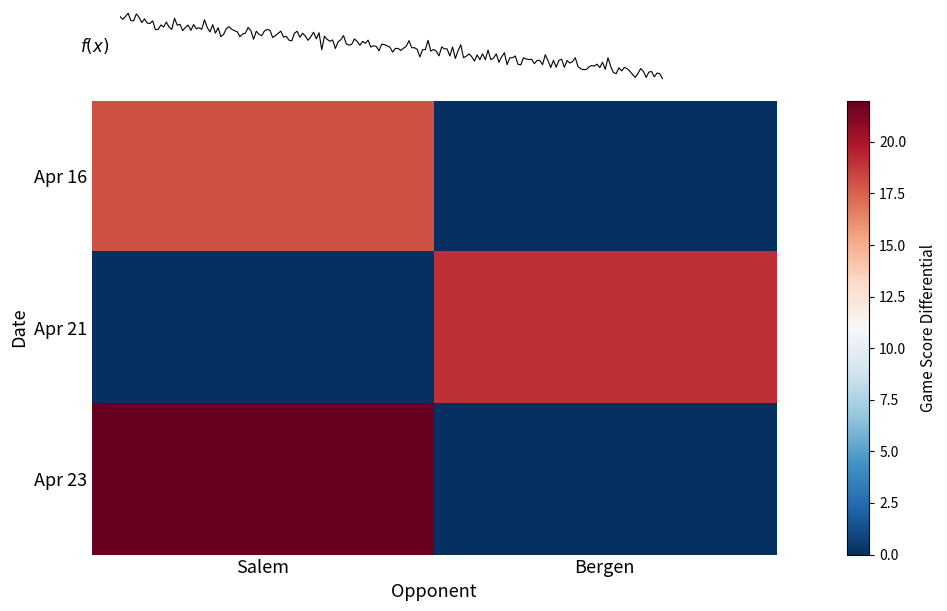

At which label does Apr 23 reach its minimum?

Bergen